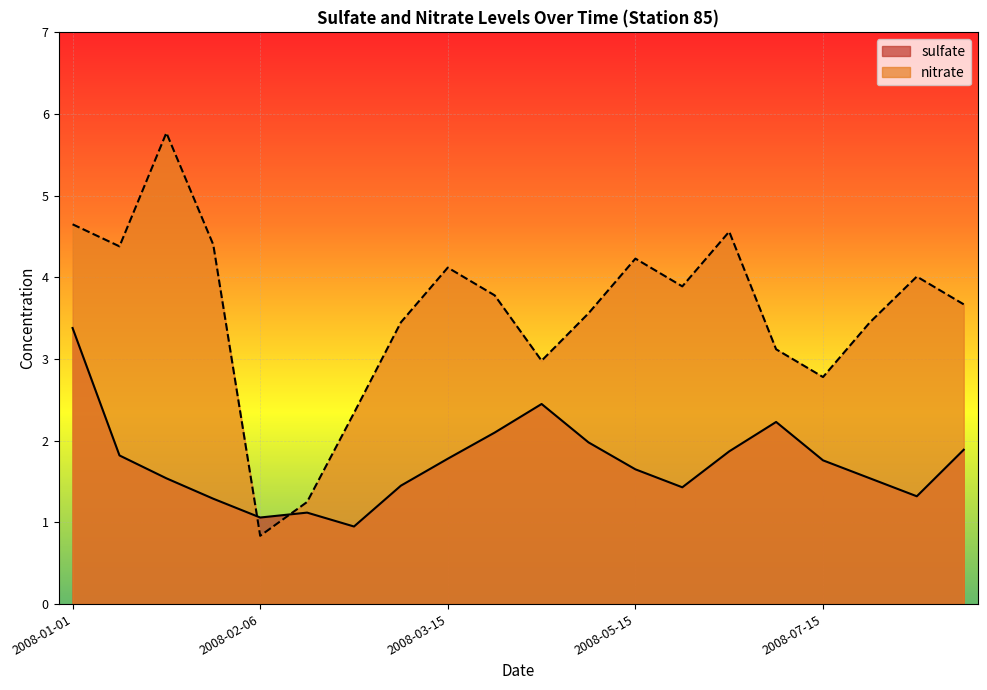

How many interior local peaks does the nitrate series have?

5